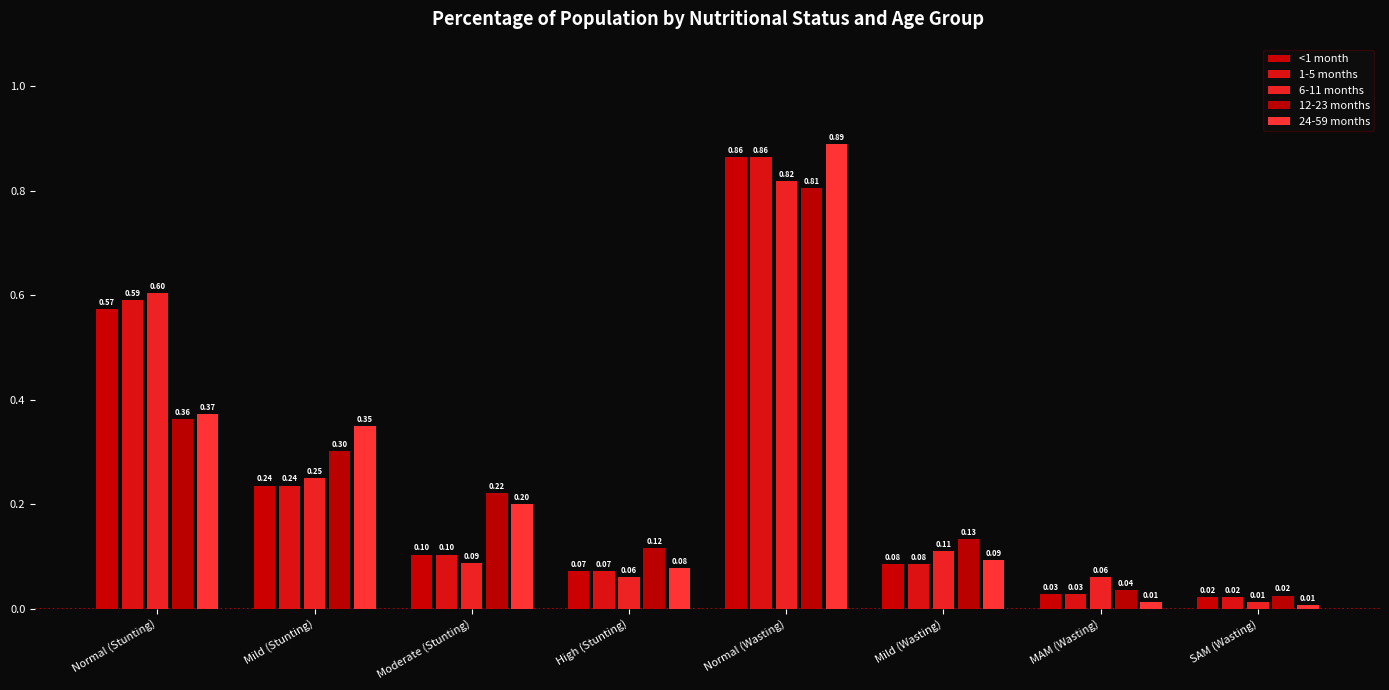

What position from the left is SAM (Wasting)?

8